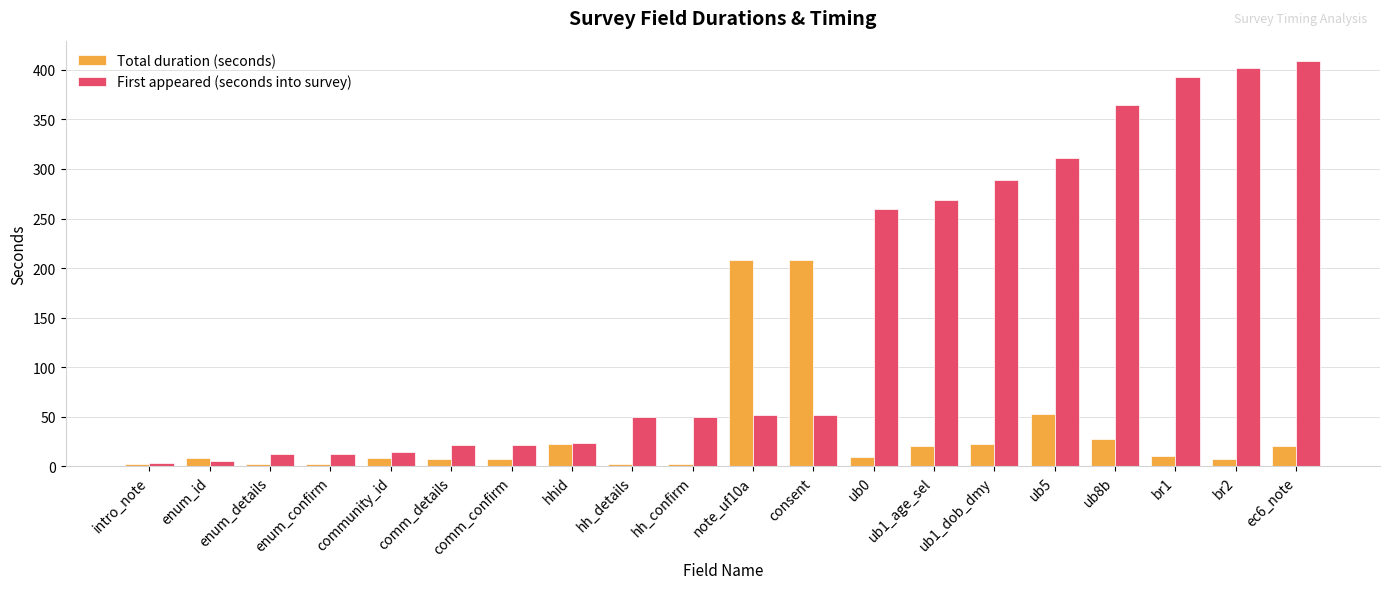

Rank the series by their average value, from highest to lowest.

First appeared (seconds into survey), Total duration (seconds)